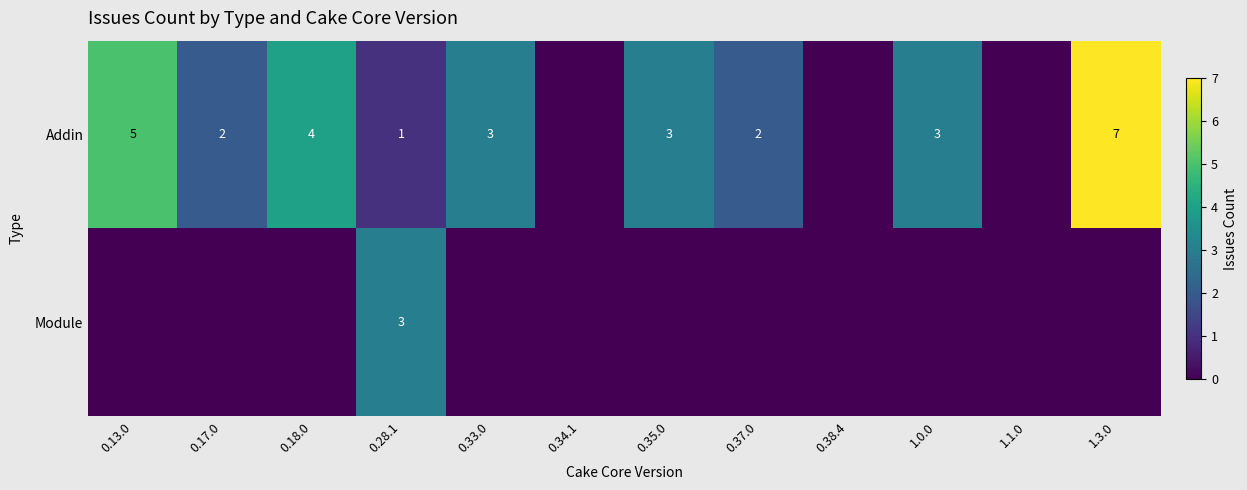

The value of Module at 0.28.1 is 5. True or false?

False